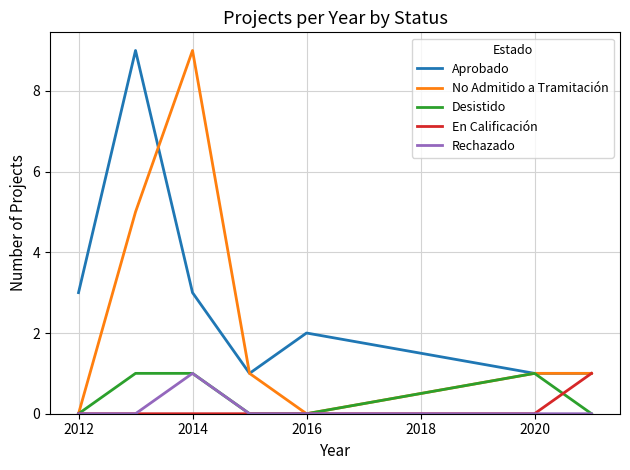

What is the greatest value displayed?

9